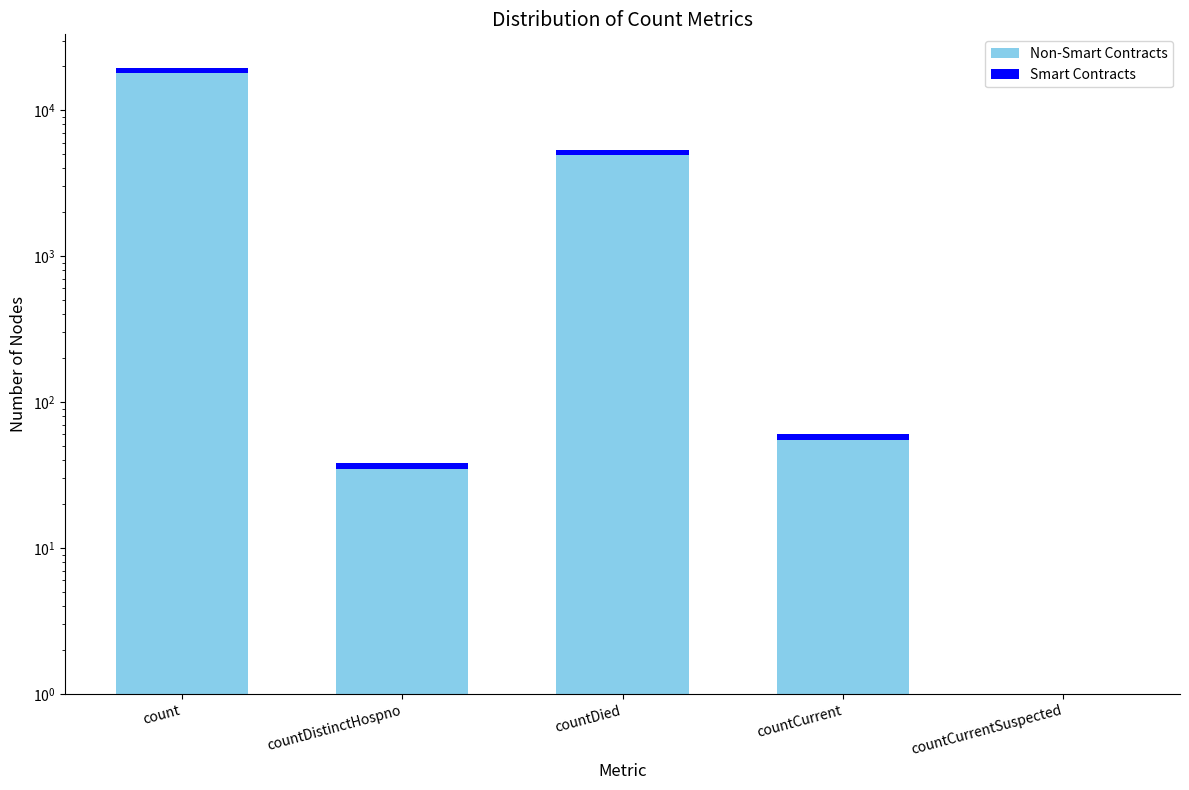

At which category does the chart reach its minimum across all series?

countCurrentSuspected